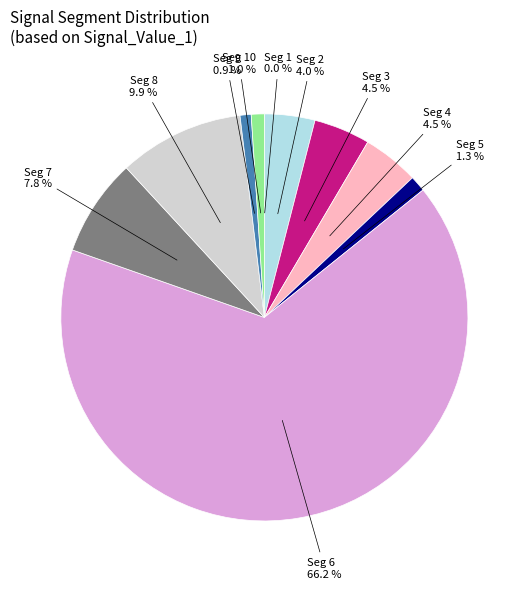

Is there a majority slice in this chart?

Yes